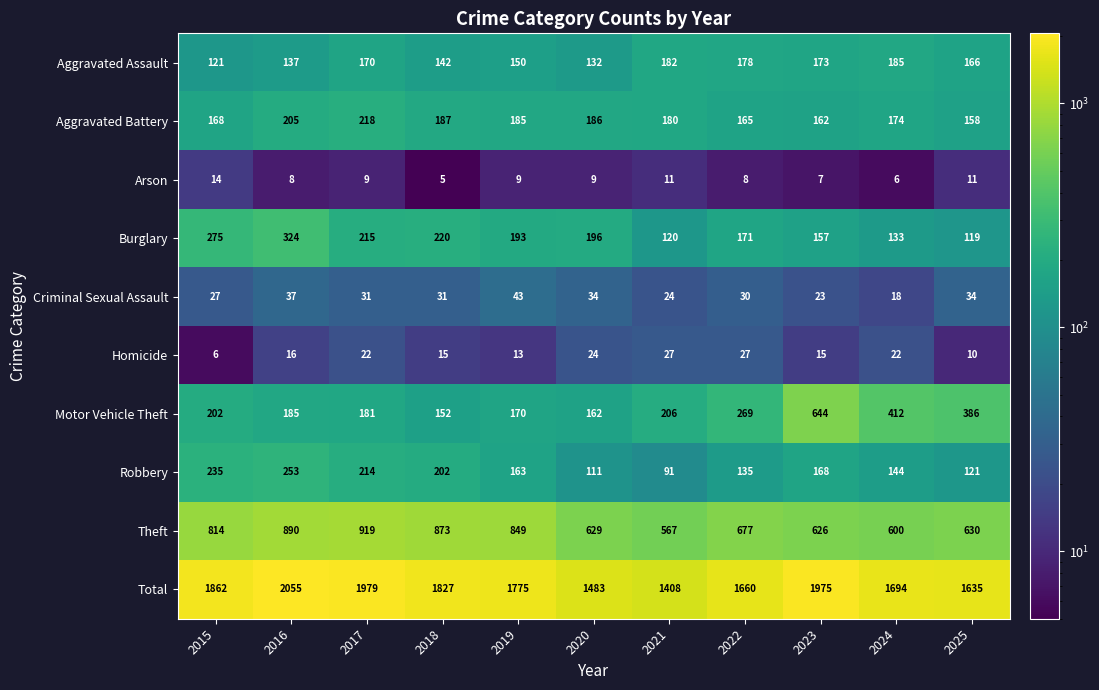

What is the total value across all series at 2016?

4110